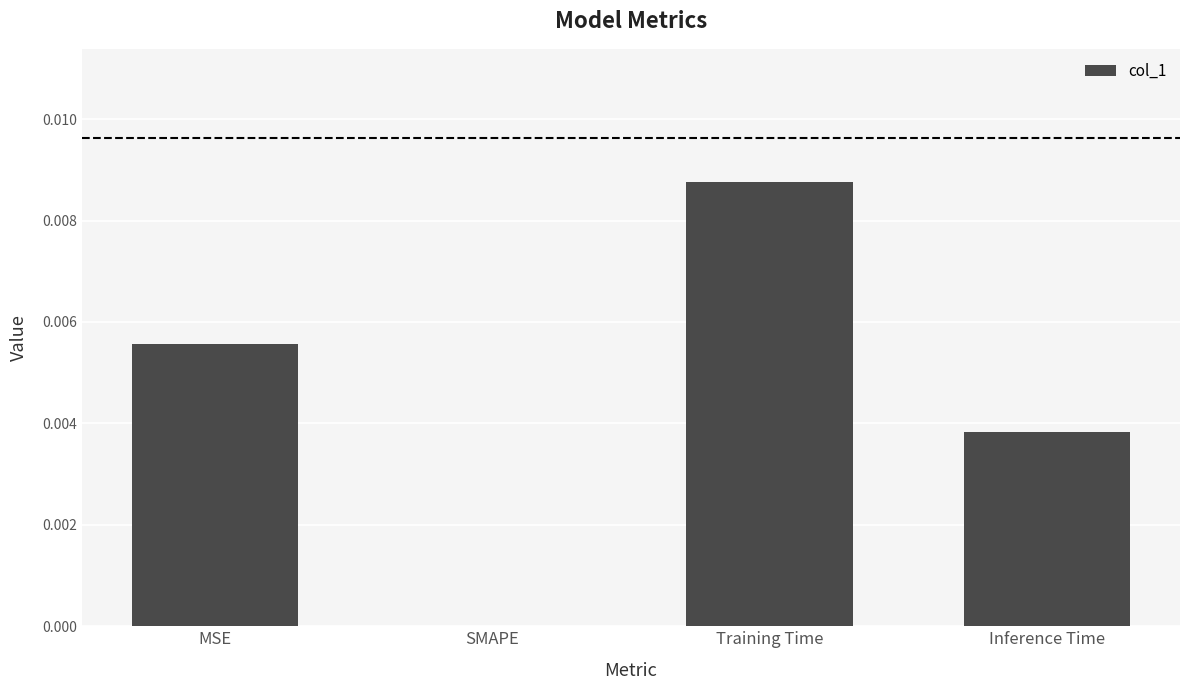

Which category has the highest value across all series?

Training Time